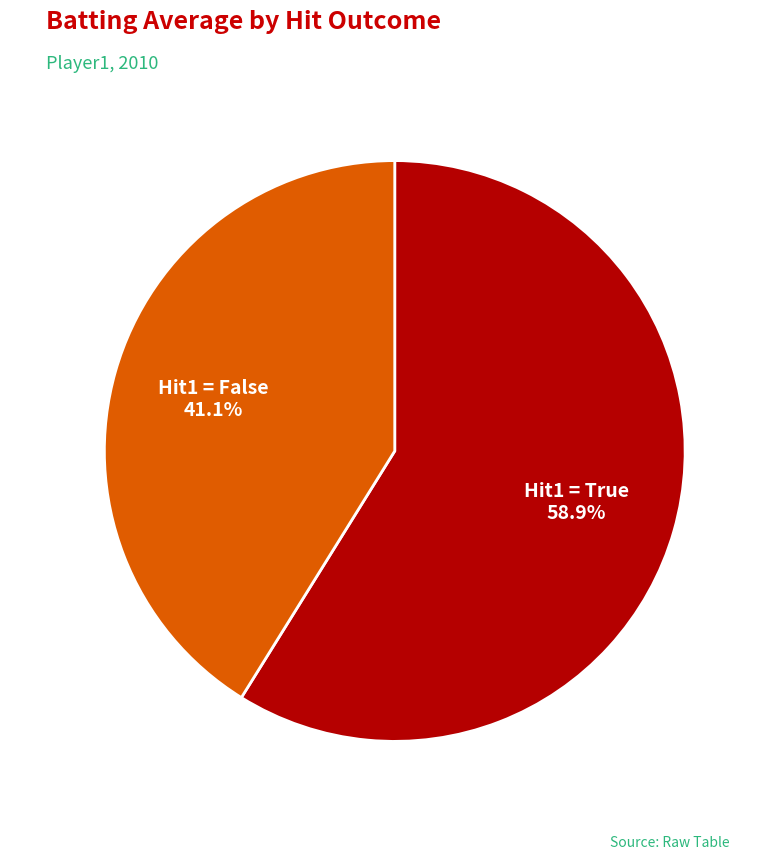

Is there a majority slice in this chart?

Yes